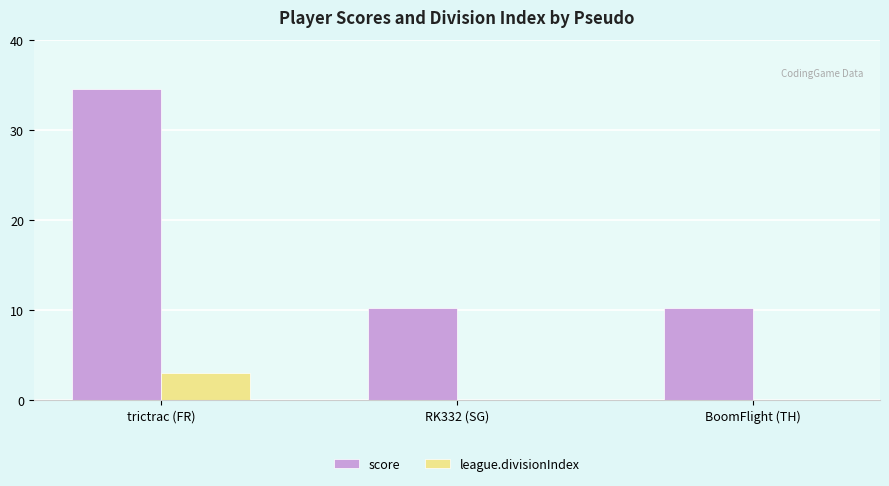

True or false: league.divisionIndex has a value of -2.0 at BoomFlight (TH).

False